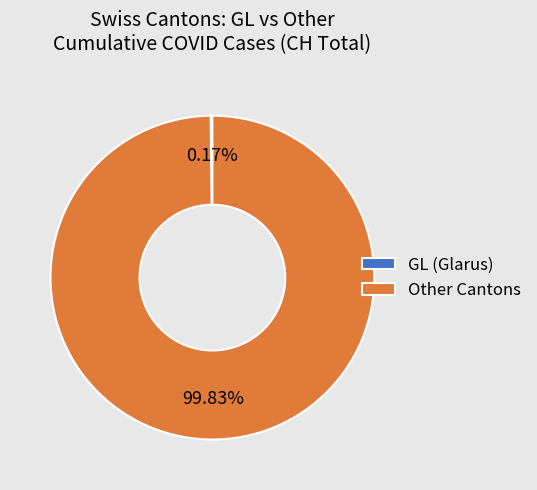

Is there any slice that represents more than half of the pie?

Yes